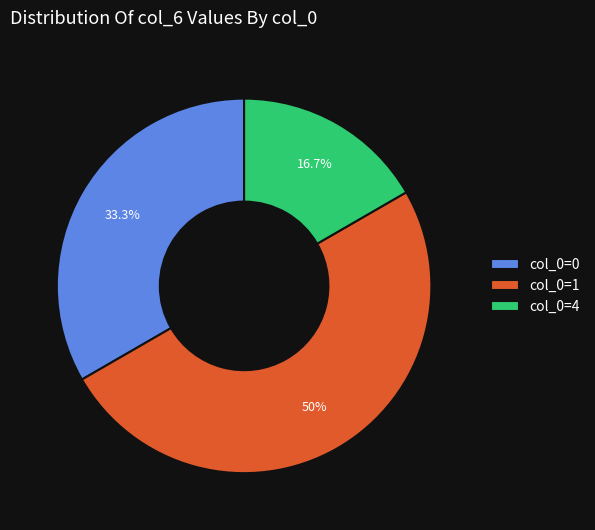

Does col_0=0 account for over 50% of the chart?

No